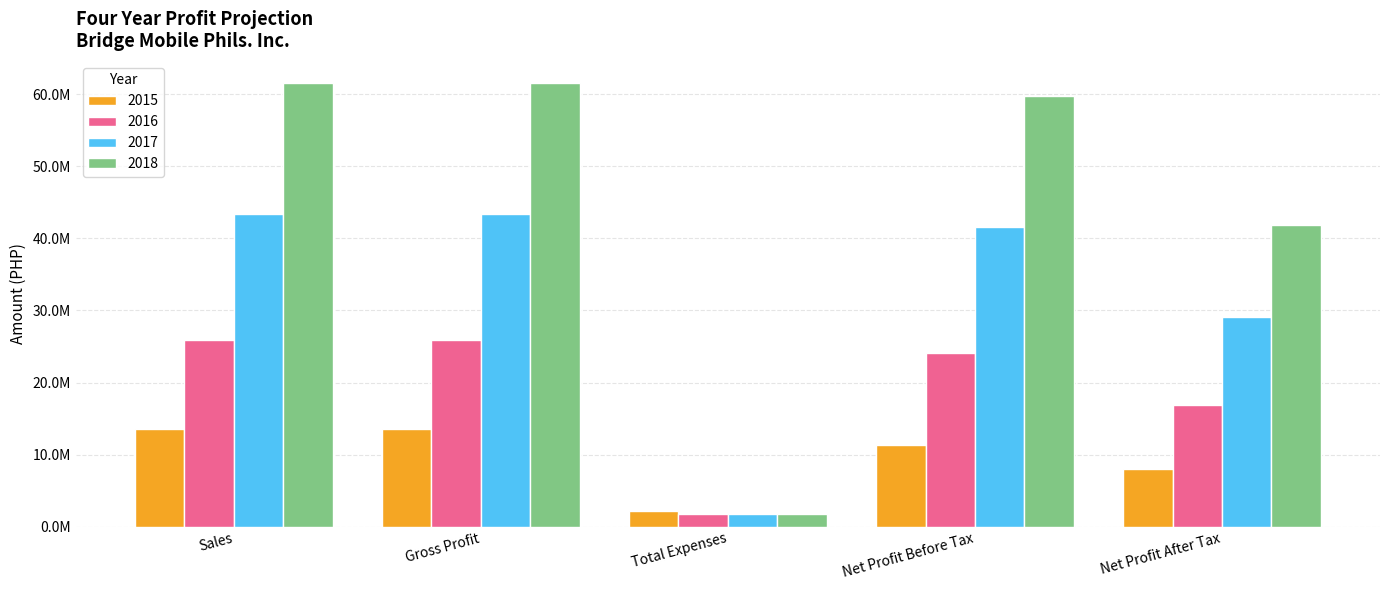

What is the value of the 2015 bar at the 4th from the left?

11369816.0